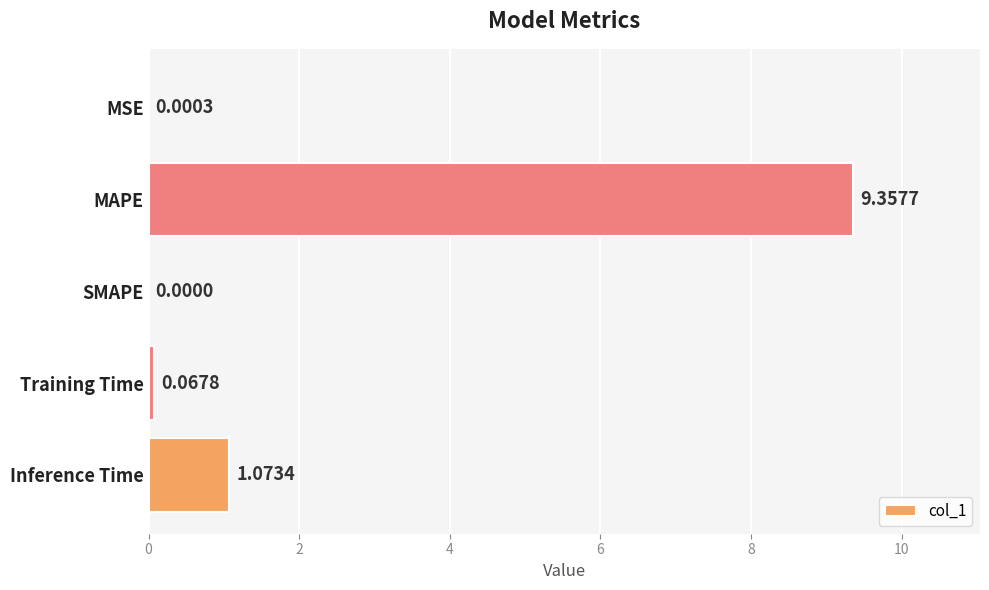

What is the maximum value shown in the chart?

9.4